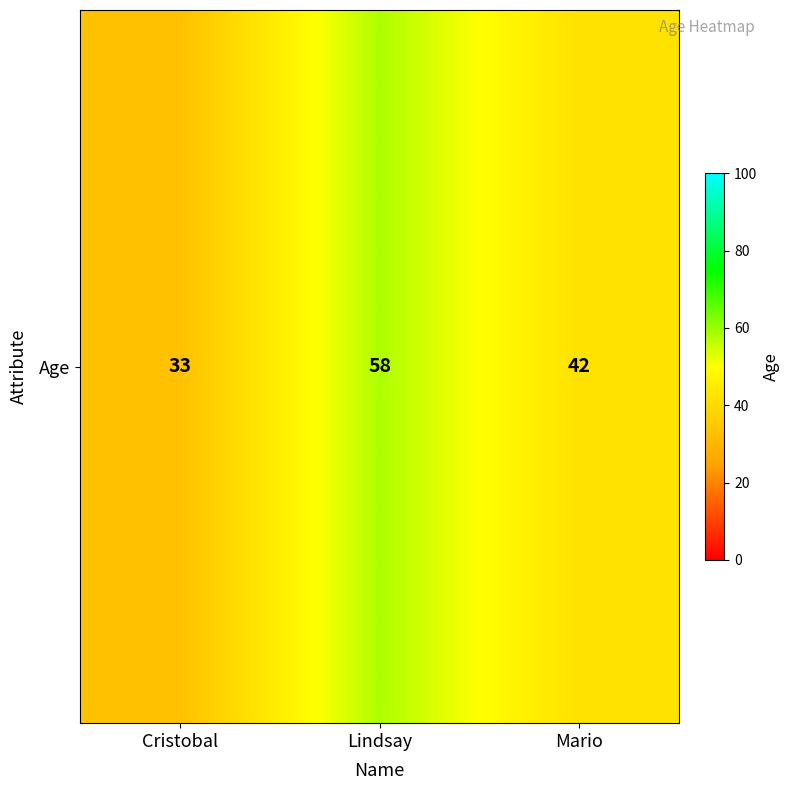

Which category has the highest value across all series?

Lindsay